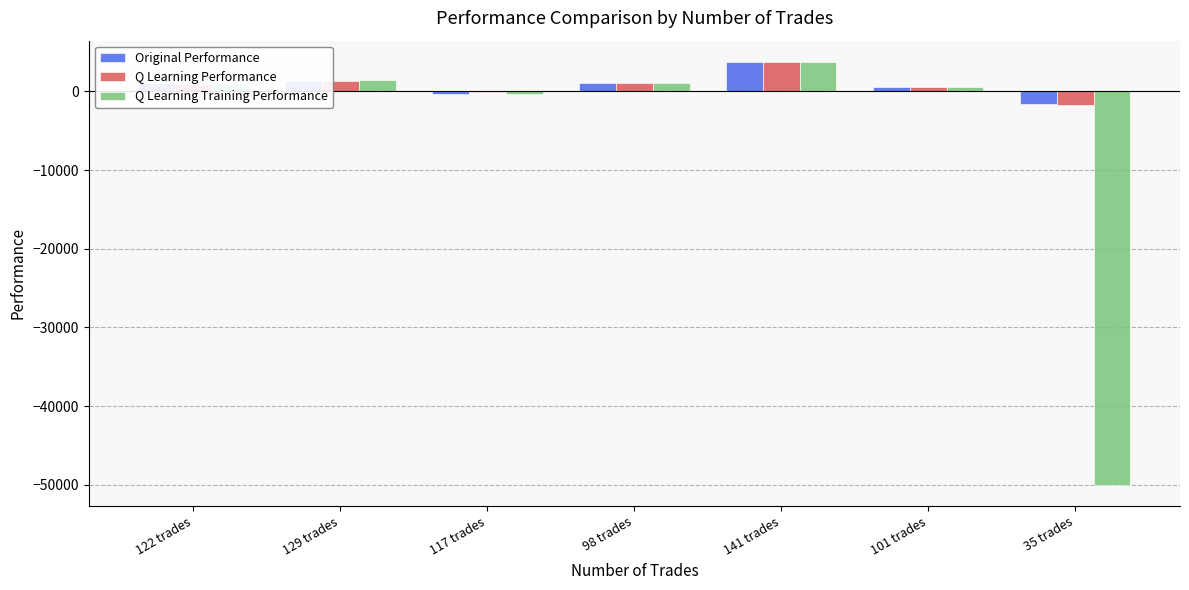

How many values in the Q Learning Performance series exceed 968?

4